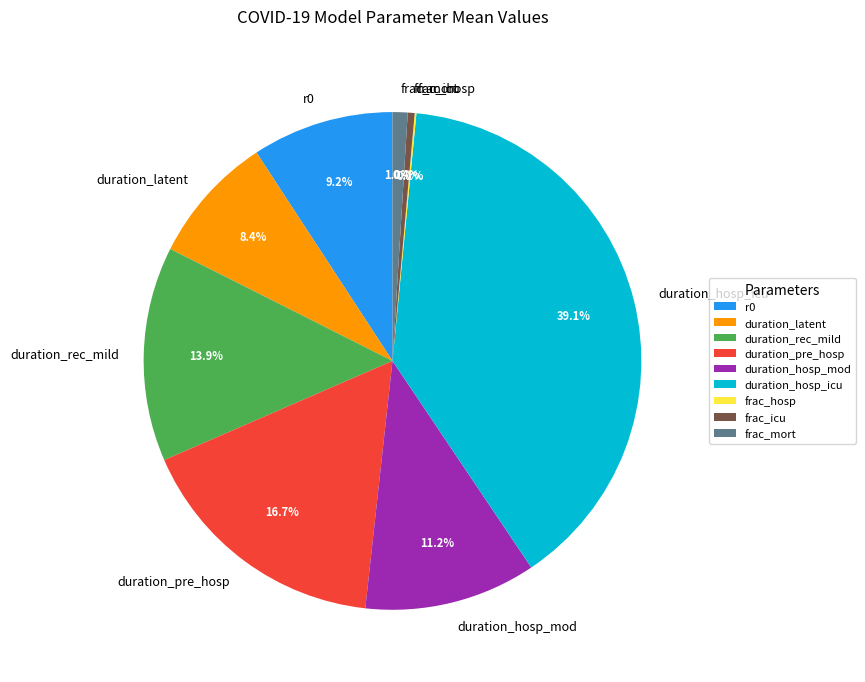

Which has a higher value, duration_rec_mild or r0?

duration_rec_mild